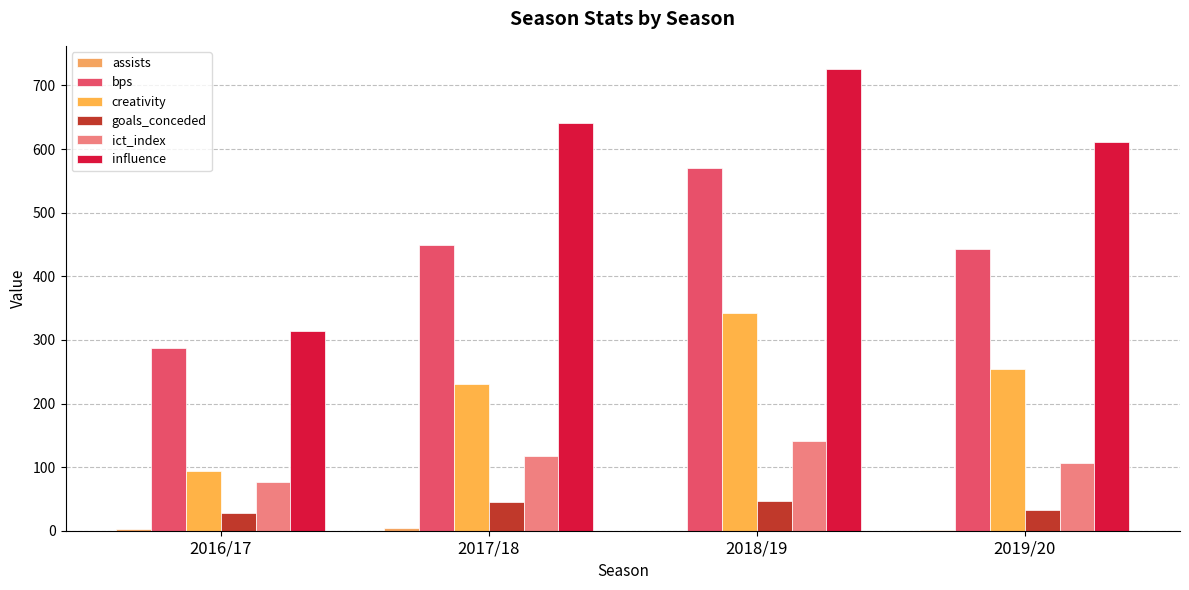

True or false: creativity has a value of 357.0 at 2017/18.

False